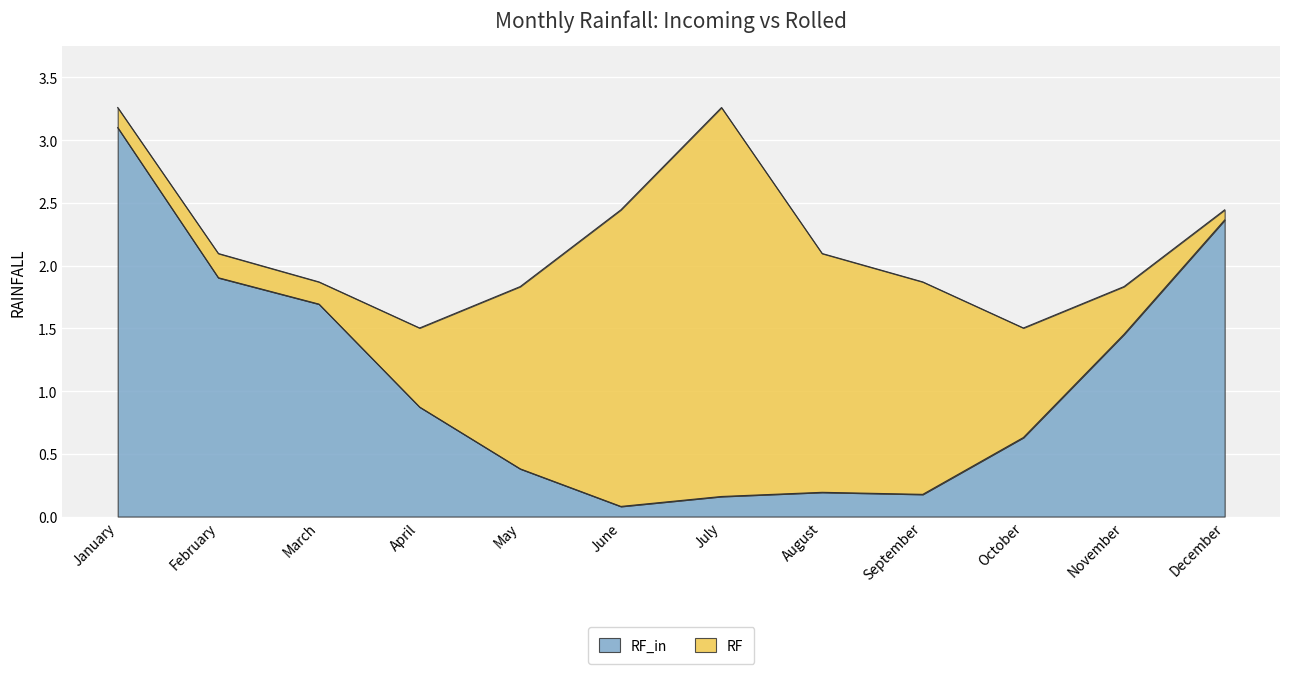

The chart shows a value of 0.6 at October. True or false?

True